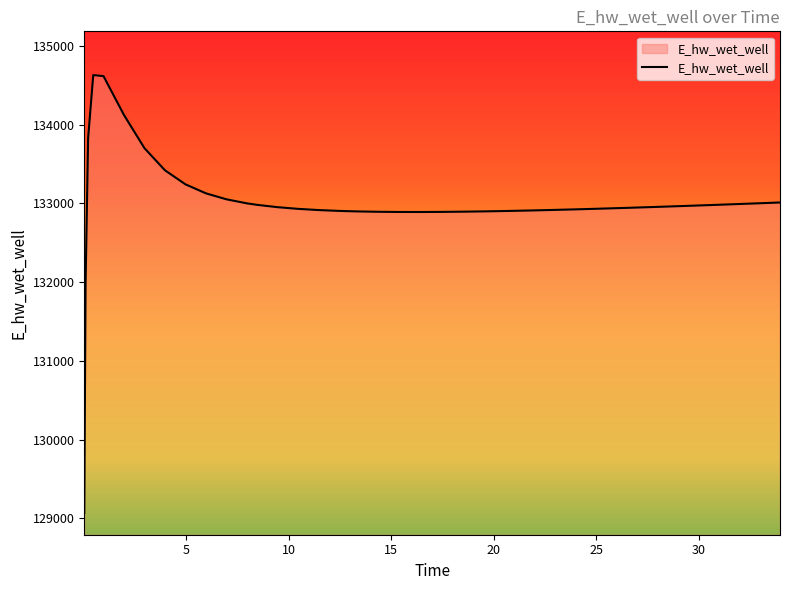

What is the difference between the second highest and minimum values?

5545.0